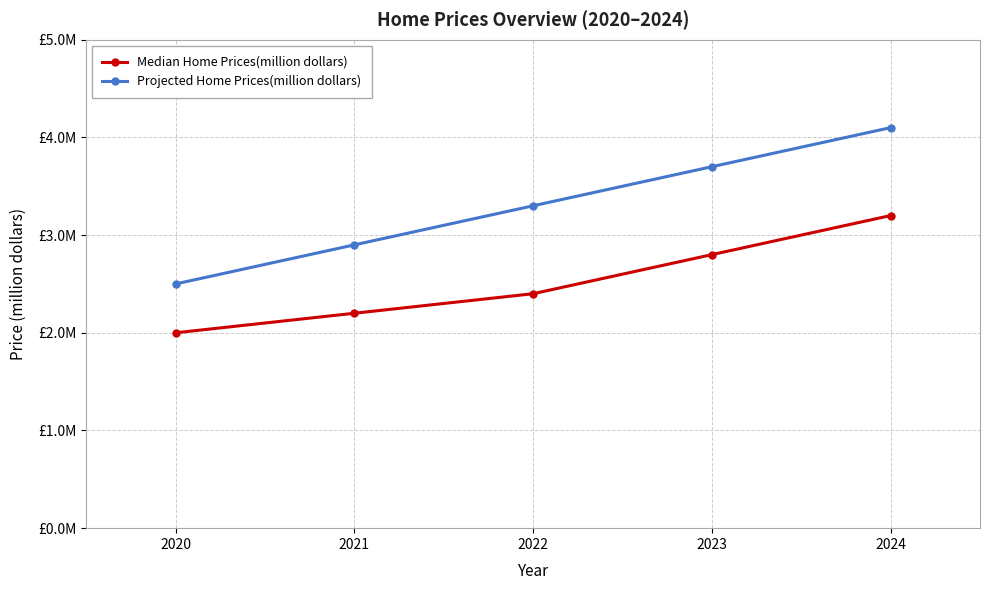

Reading left to right, list all the values displayed in this chart.

Median Home Prices(million dollars): 2.0	2.2	2.4	2.8	3.2
Projected Home Prices(million dollars): 2.5	2.9	3.3	3.7	4.1